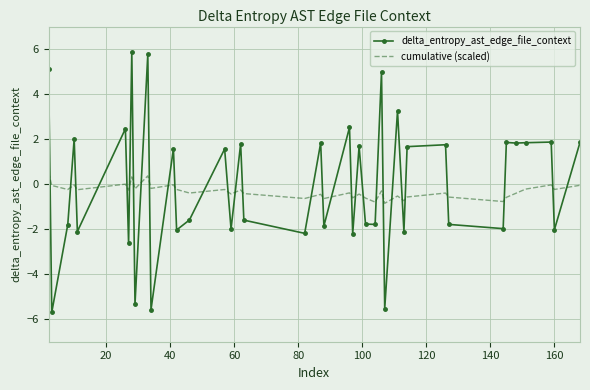

True or false: cumulative (scaled) and delta_entropy_ast_edge_file_context cross at least once.

True